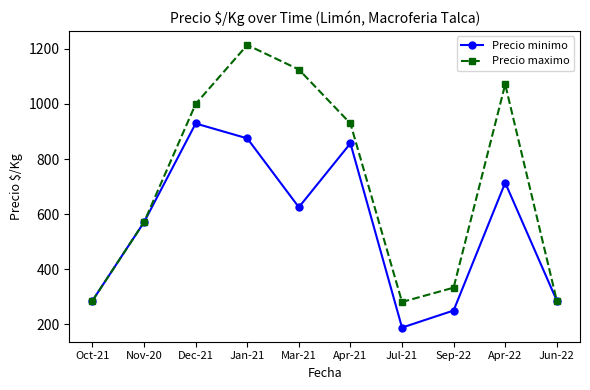

What is the total value across all series at Apr-22?

1785